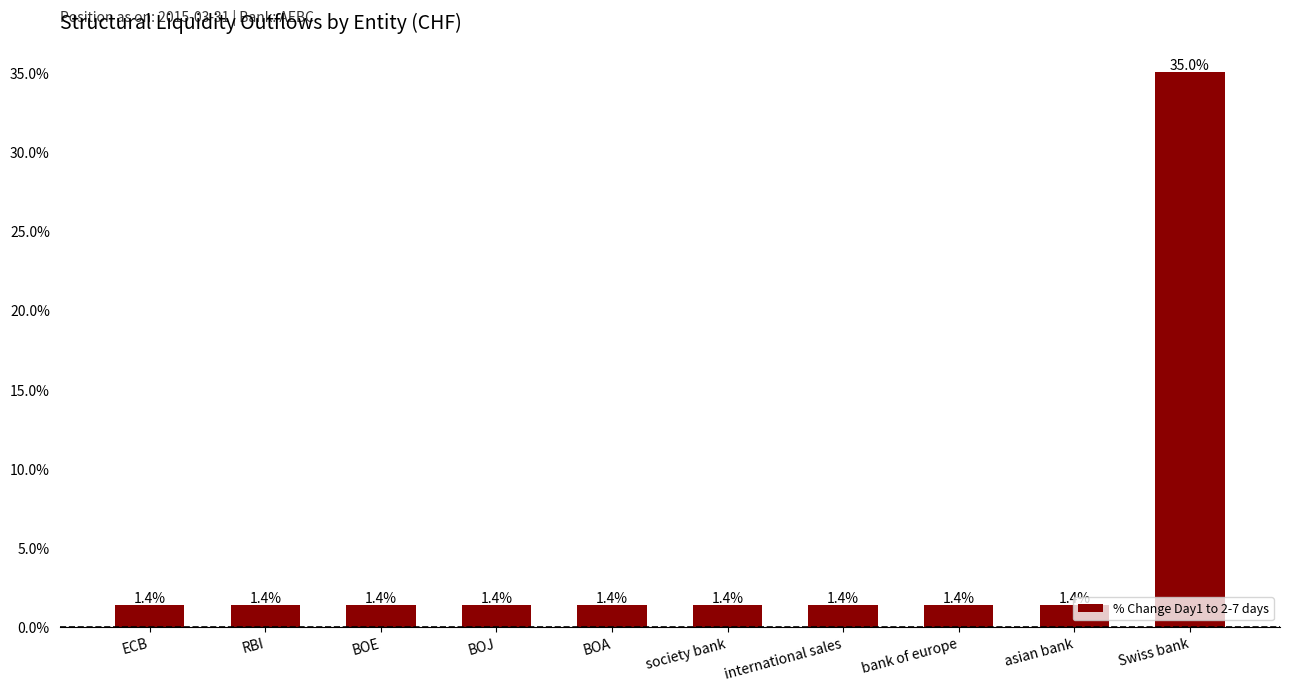

The value at BOJ is 1.4. True or false?

True